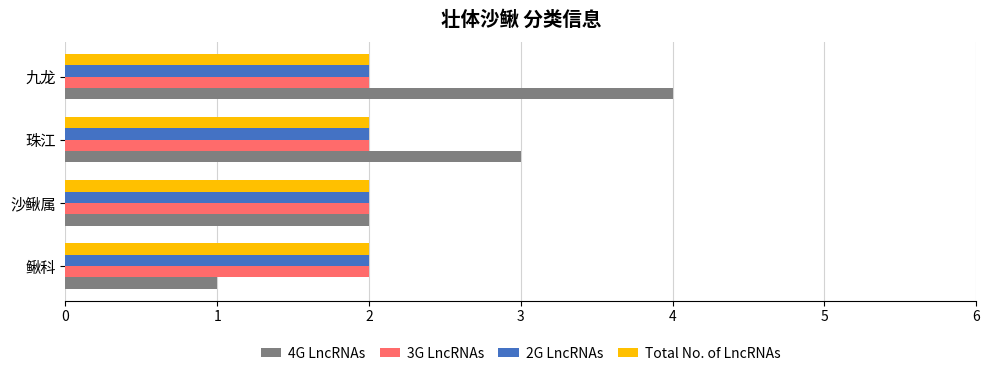

The value of Total No. of LncRNAs at 鳅科 is 2. True or false?

True